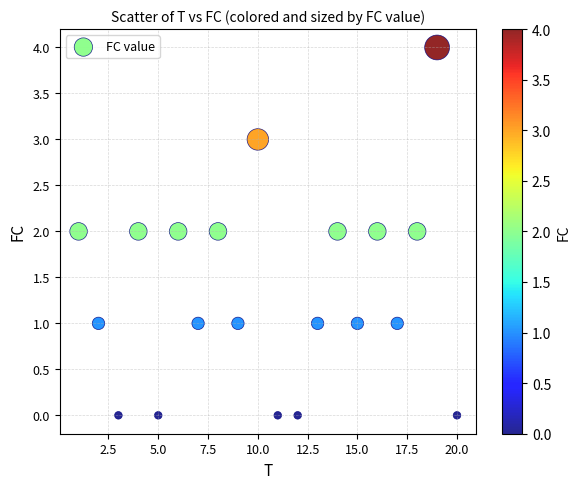

What is the range of X values (max minus min)?

19